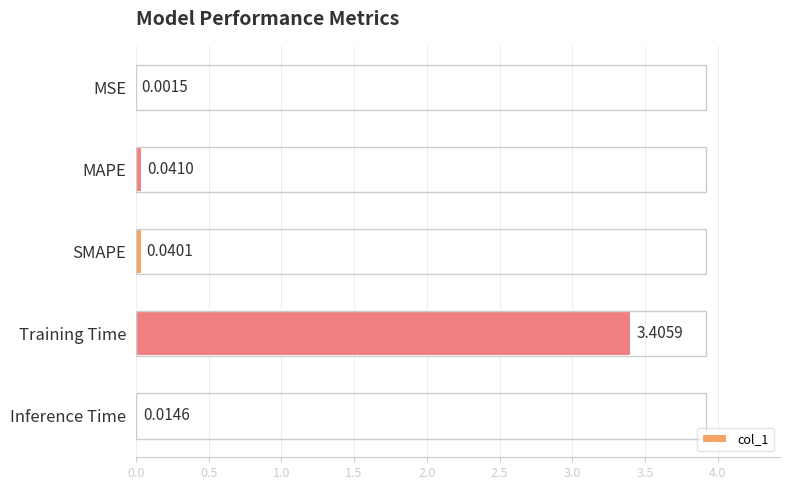

Which label corresponds to the largest value in the chart?

Training Time